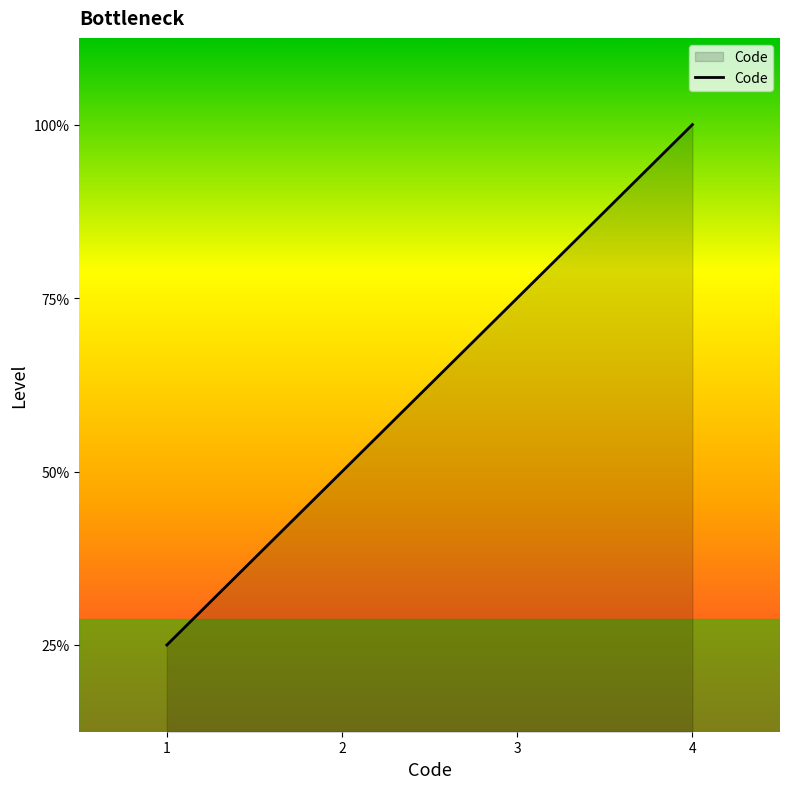

Does the chart display data point markers on the line(s)?

No